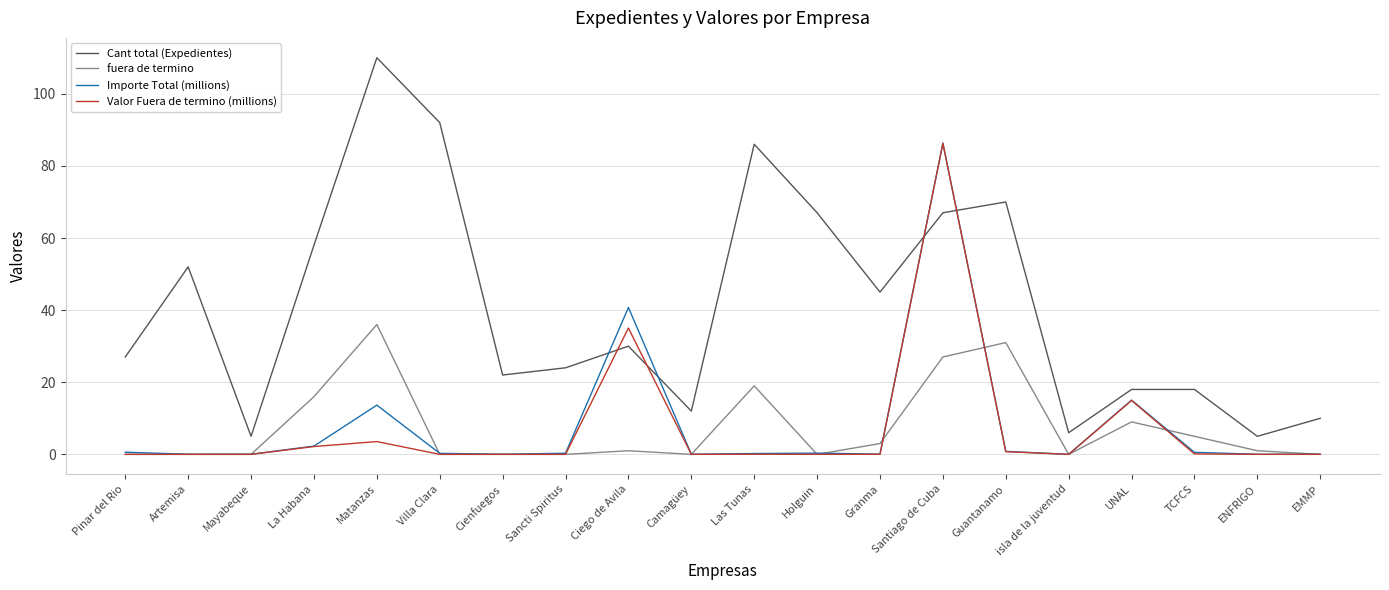

At which category is the sum across all series the highest?

Santiago de Cuba